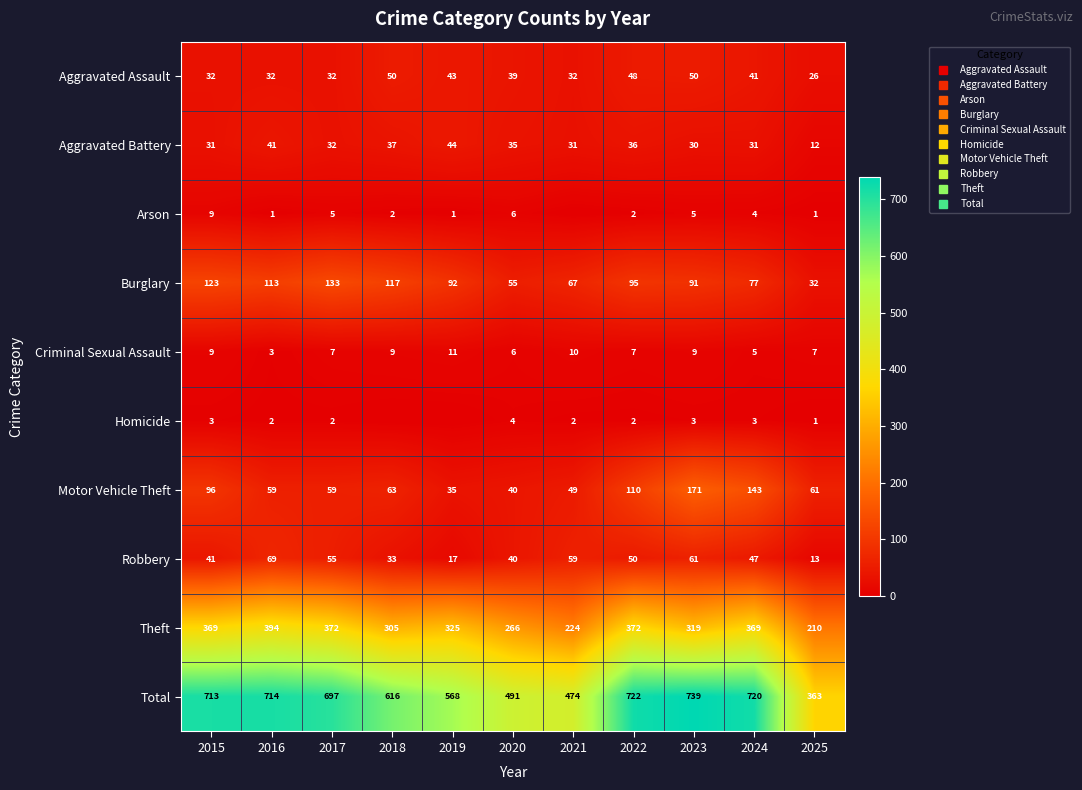

What is the difference between the maximum and minimum values in the Motor Vehicle Theft series?

136